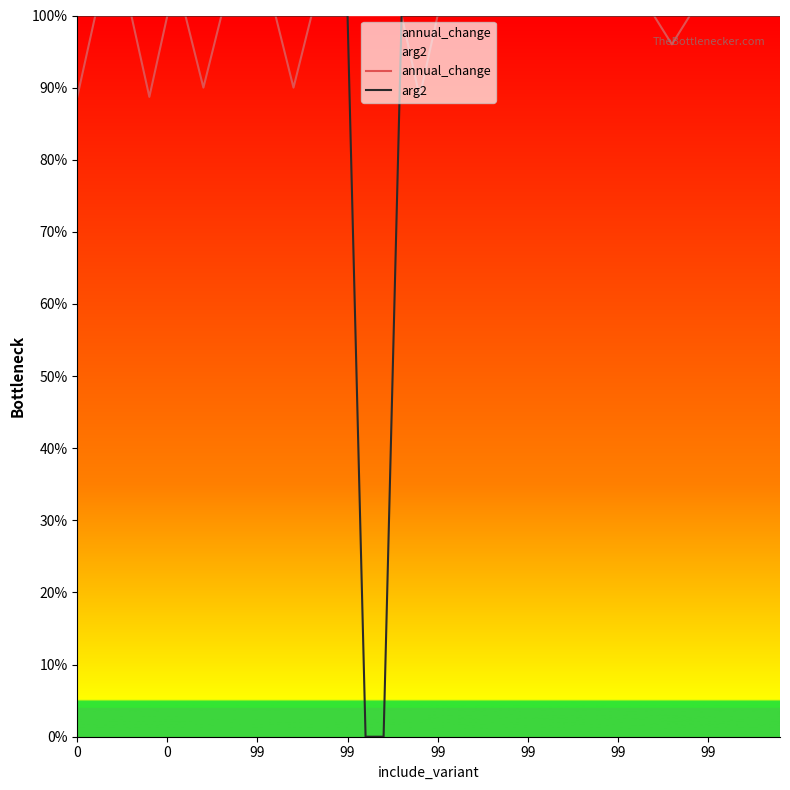

True or false: arg2 has a value of 38.2 at 16.

False